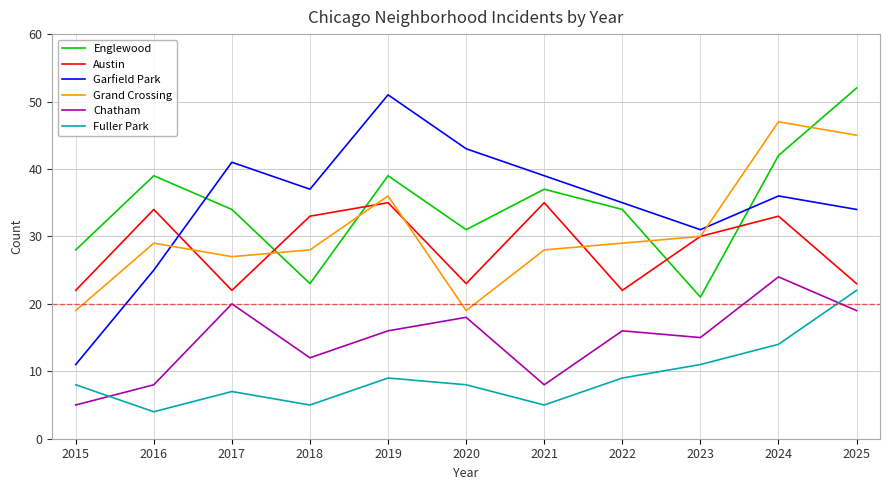

The value of Fuller Park at 2018 is 1. True or false?

False